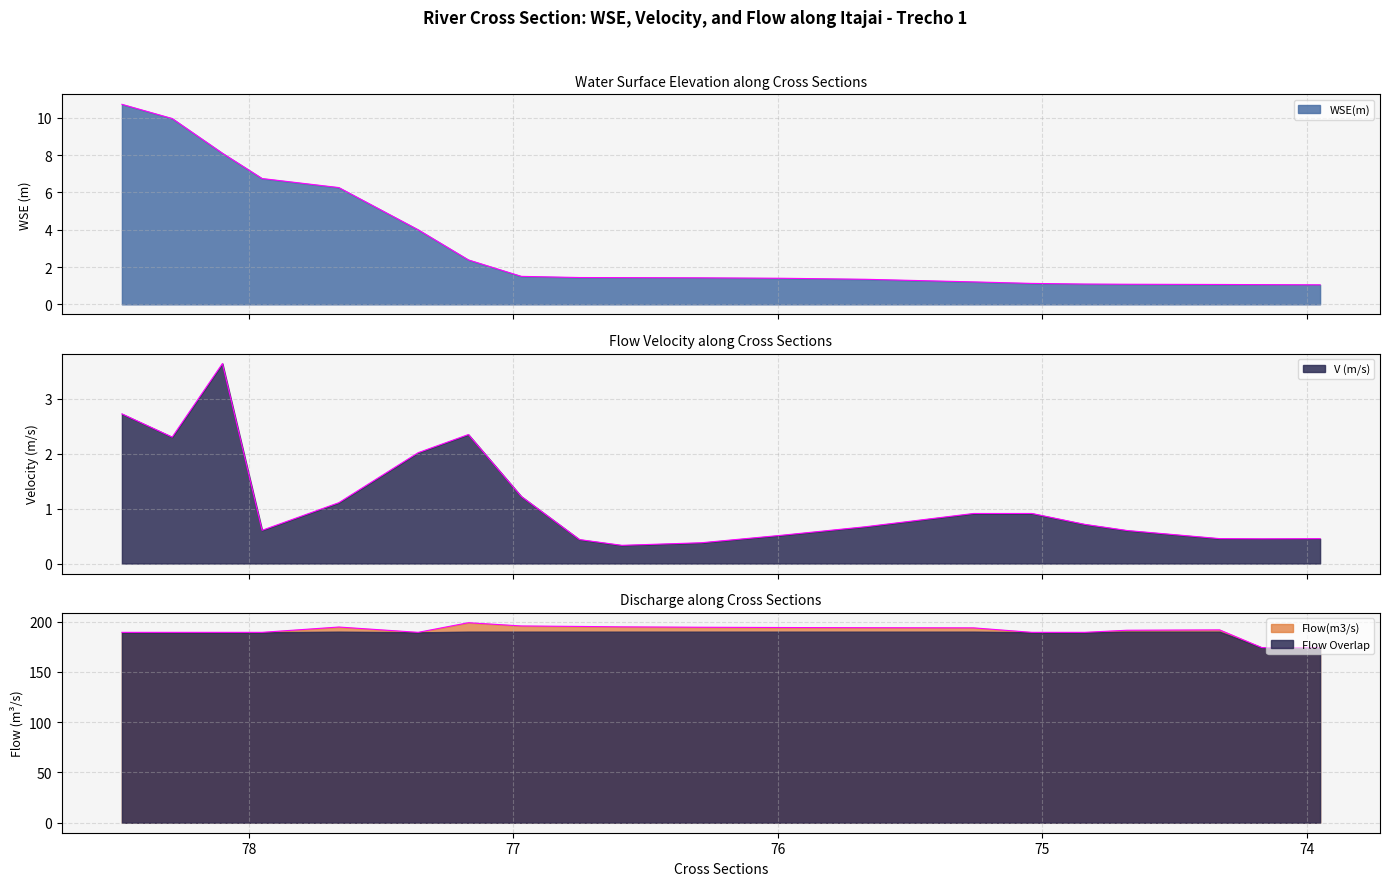

Which category has the highest value across all series?

77.17